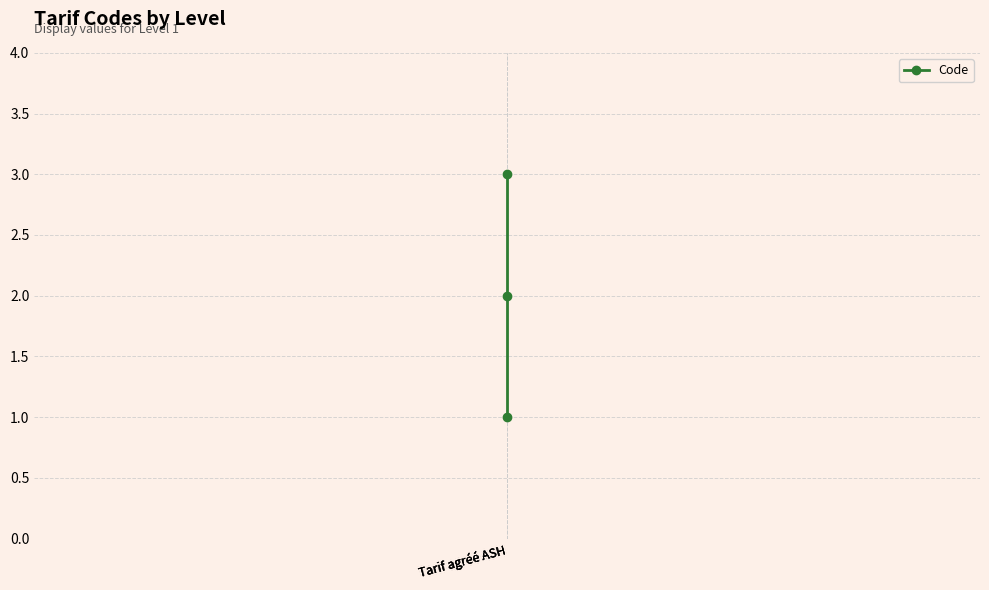

Is it true that the value at Tarif agréé ASH is 1?

False